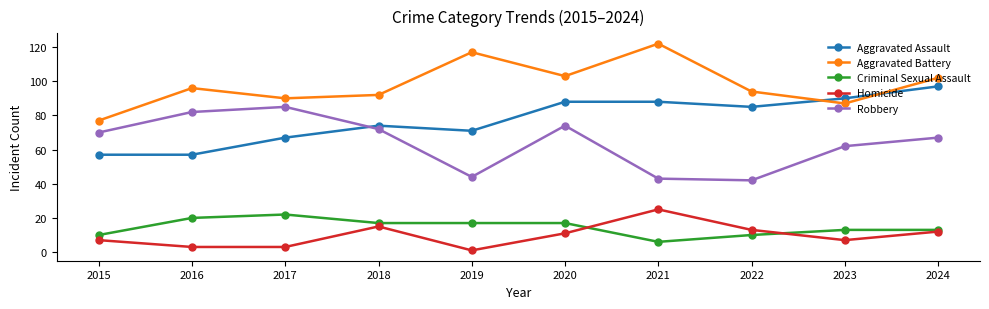

After their last crossing, which series has the higher values: Aggravated Assault or Robbery?

Aggravated Assault